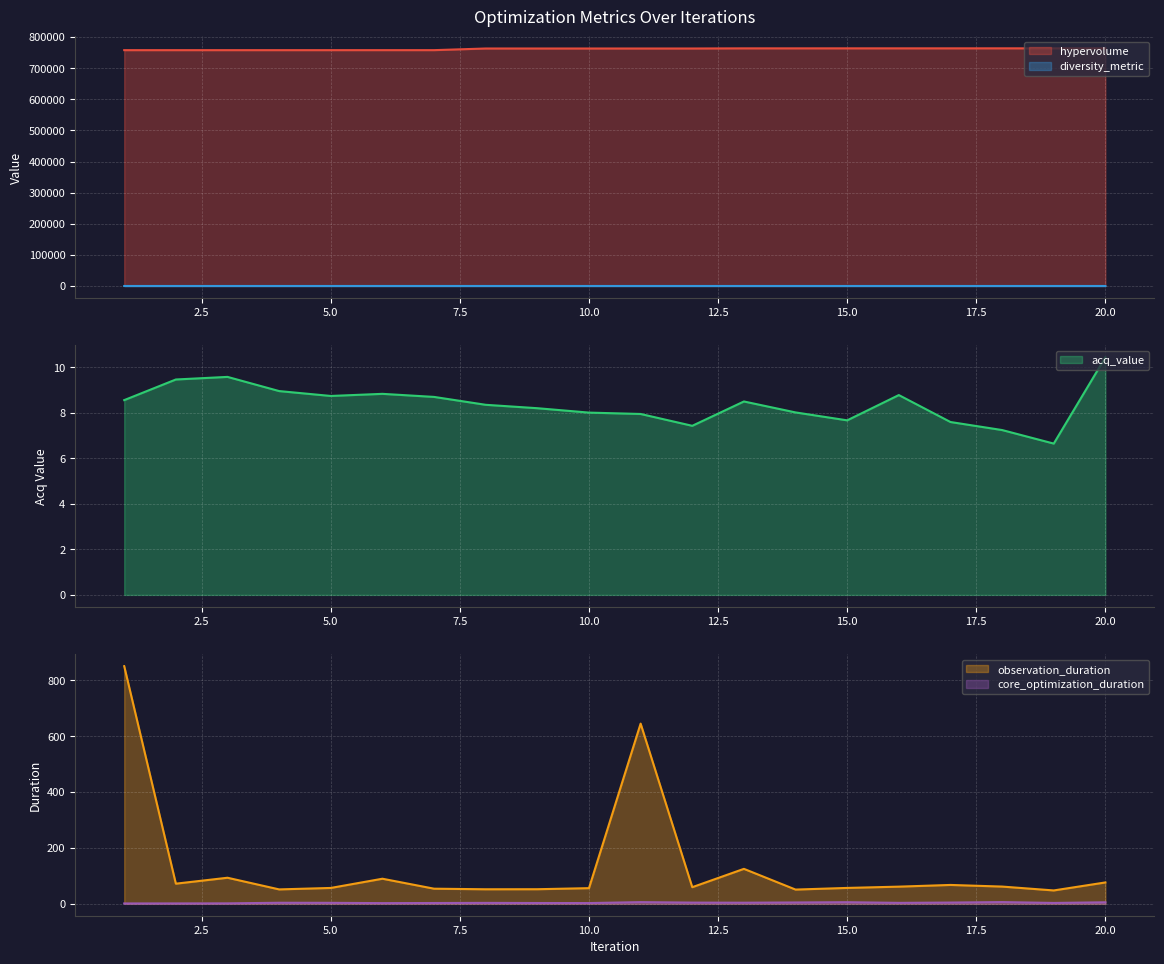

What is the minimum value for observation_duration?

47.9